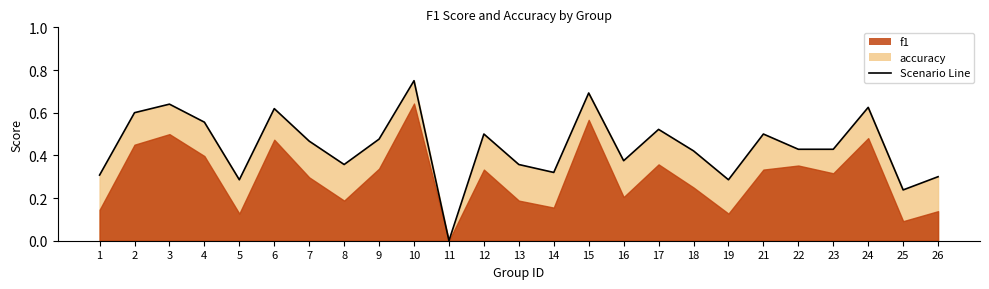

The chart shows a value of 0.2 at 16. True or false?

False